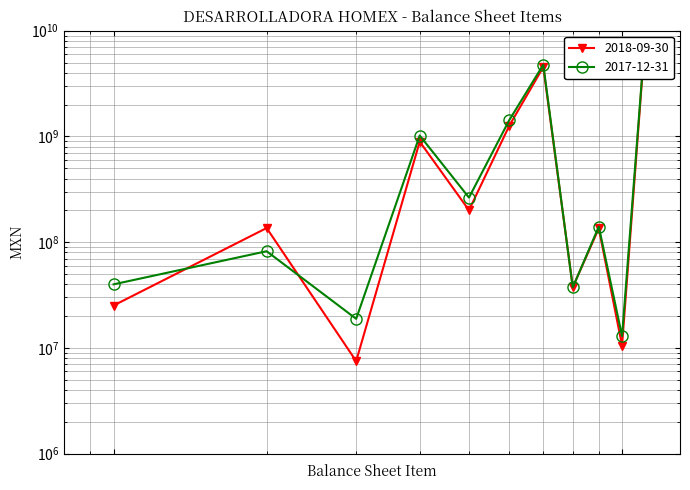

Where is the first local minimum for 2017-12-31?

Impuestos por recuperar